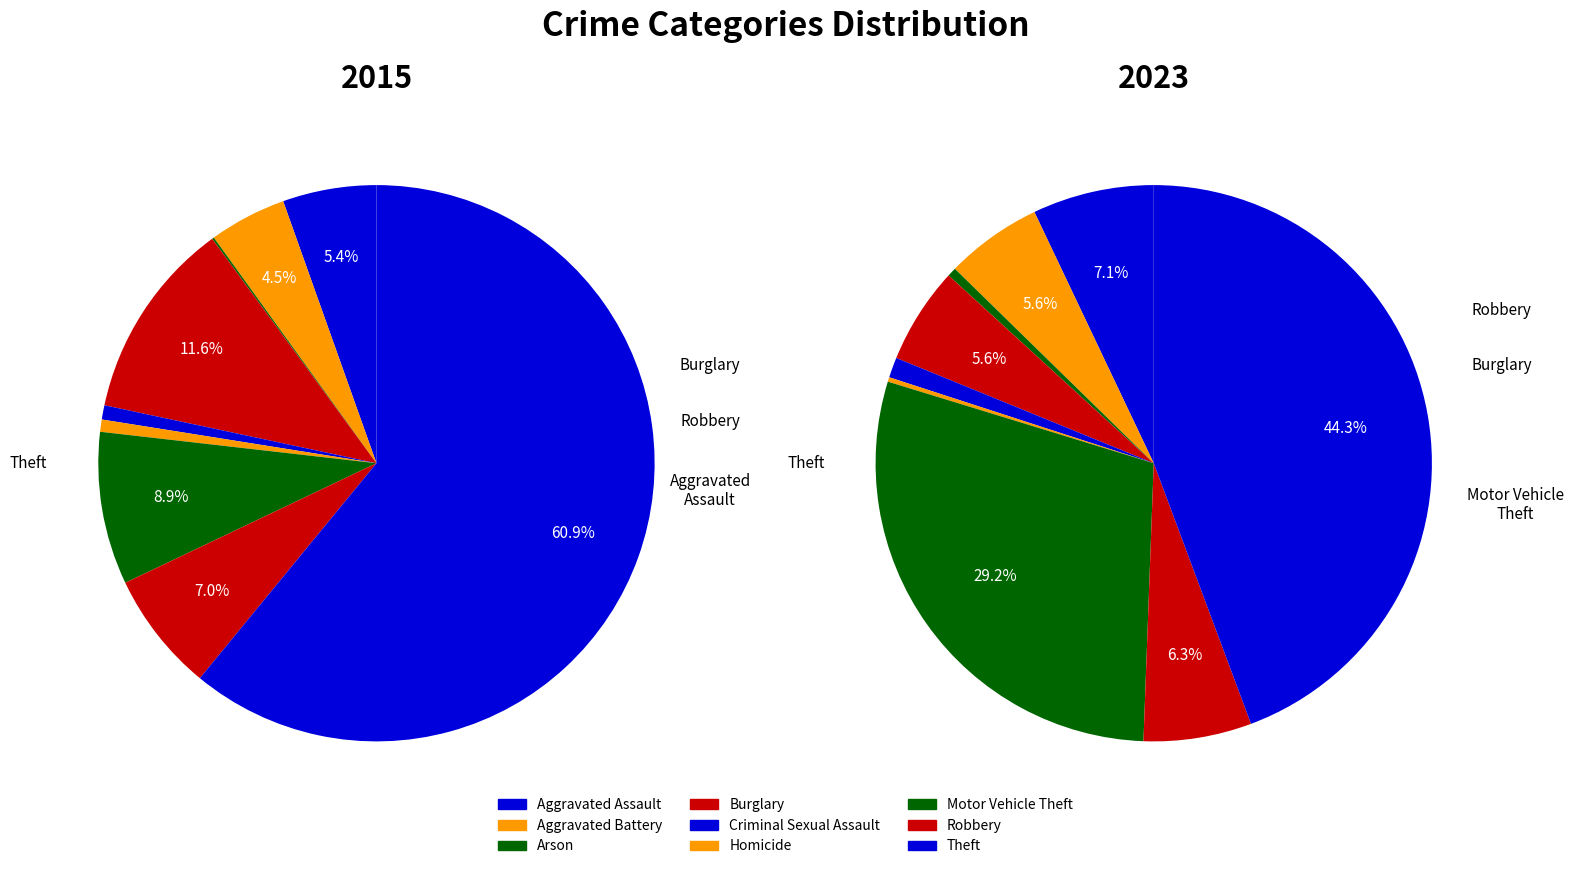

True or false: 6 accounts for 43% of the total.

False